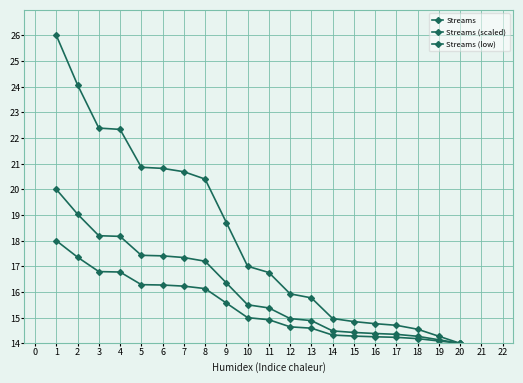

How many lines are shown in the chart?

3